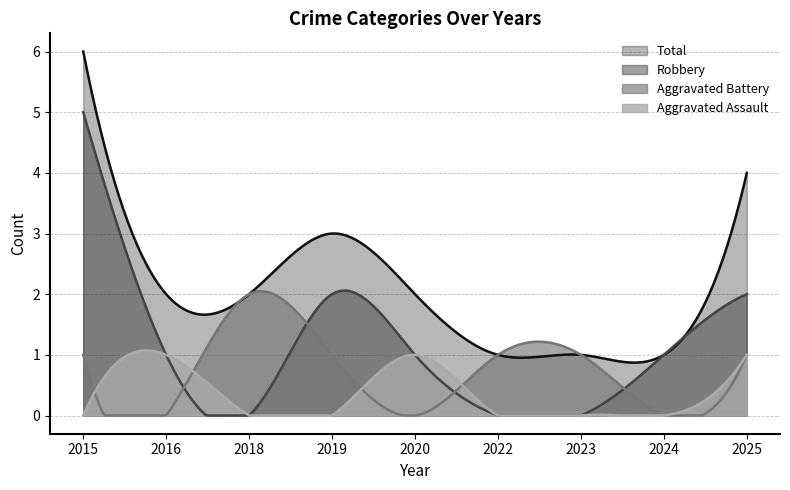

What is the maximum value shown in the chart?

6.0